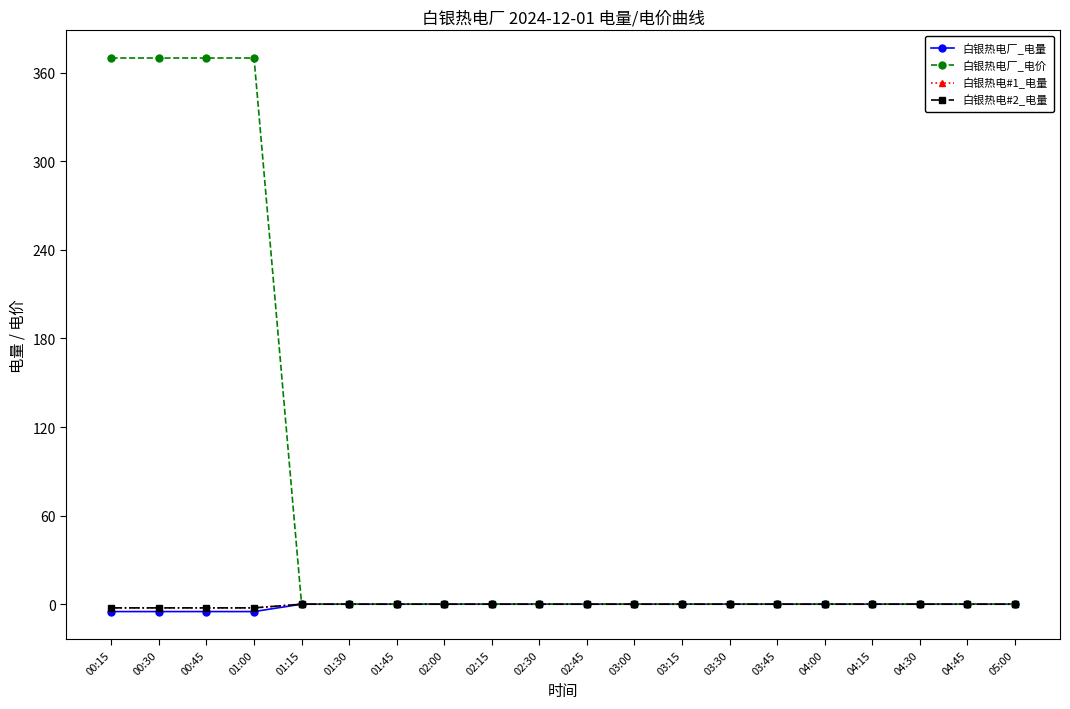

How many 白银热电#1_电量 values are between 0 and 1?

16